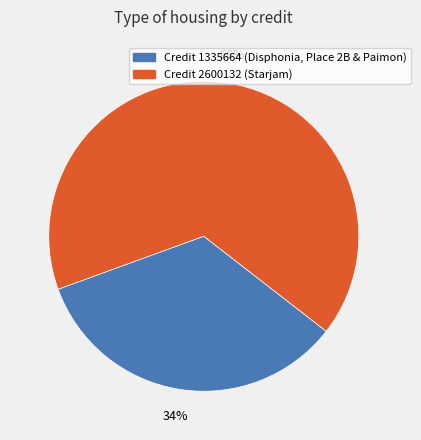

Does any single category account for the majority?

Yes